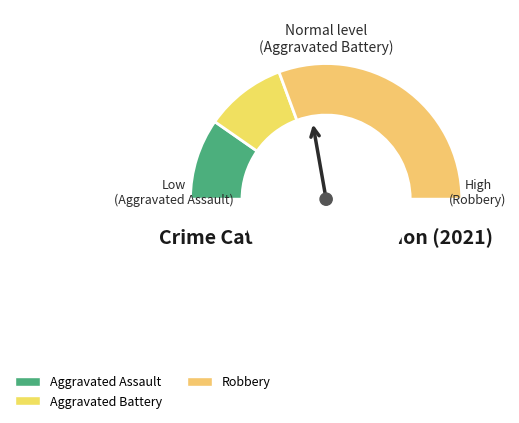

Approximately how many times larger is the value at Aggravated Assault compared to Aggravated Battery?

1.0